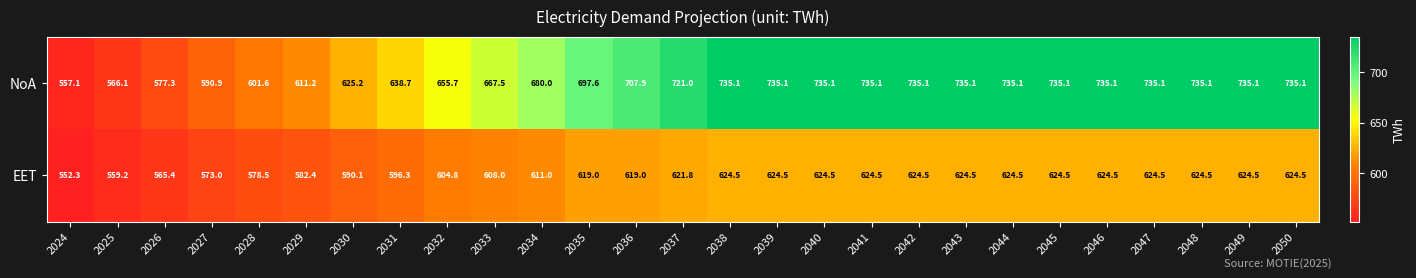

What value does the NoA series have at 2035?

697.6